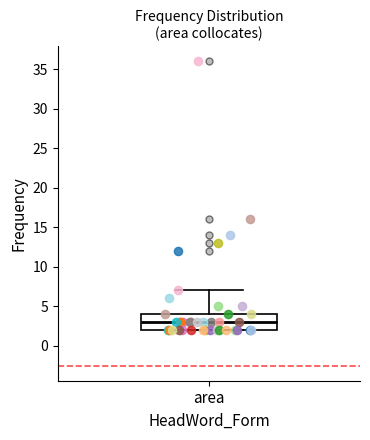

Transcribe this box plot: give where the median line is, the range the box spans, and where the two whiskers end, as read against the y-axis. The values are not printed on the chart, so give them approximately, as read against the axis.

median 3, box 2 to 4, whiskers 2 to 7